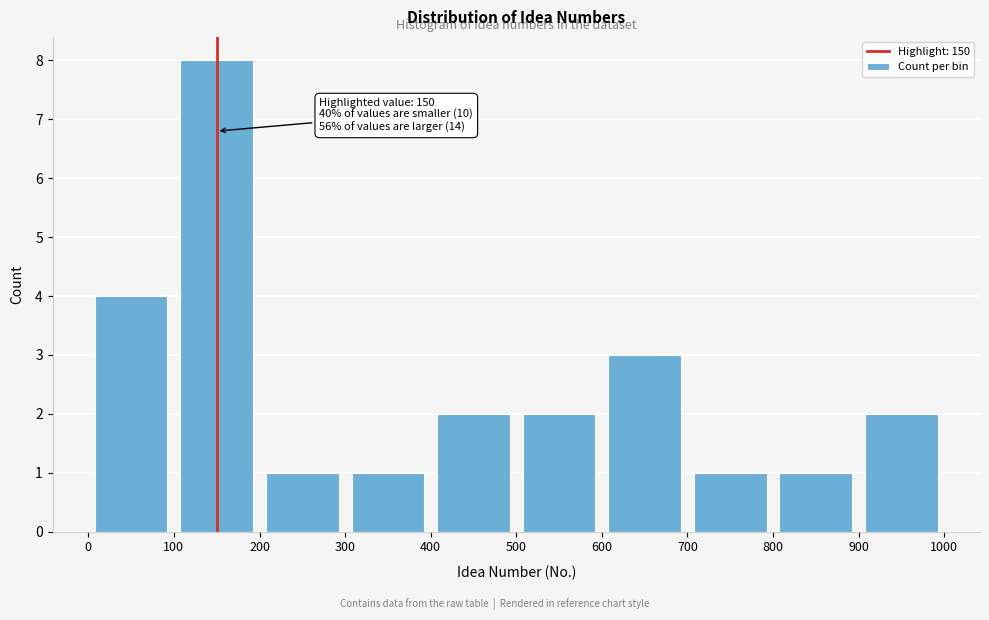

Over which range of the x-axis is the bar tallest?

100 to 200